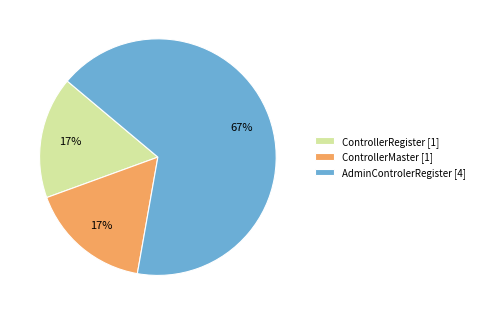

Count the number of slices in the pie.

3